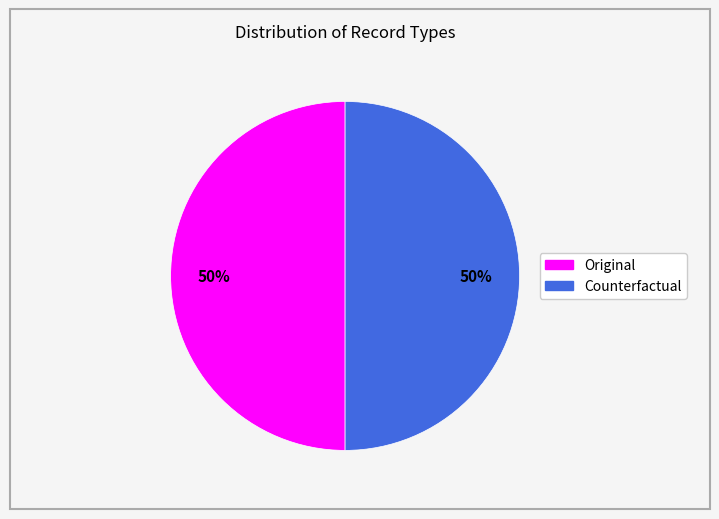

To the nearest percent, what is the combined percentage of Original and Counterfactual?

100%